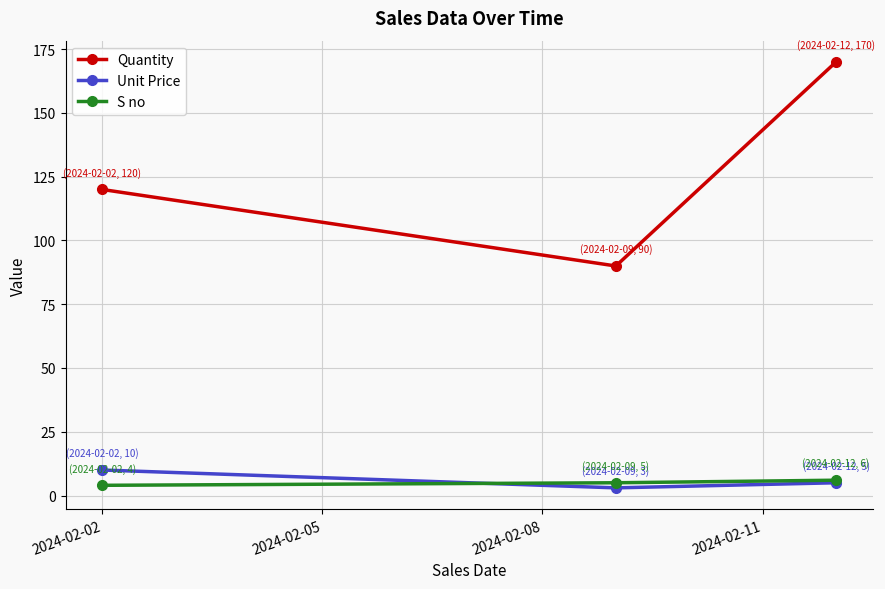

What is the maximum value shown in the chart?

170